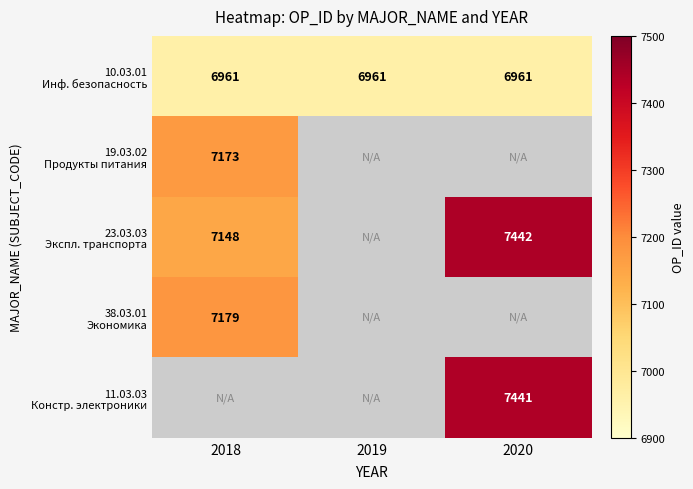

At how many categories does at least one series exceed 6006?

3